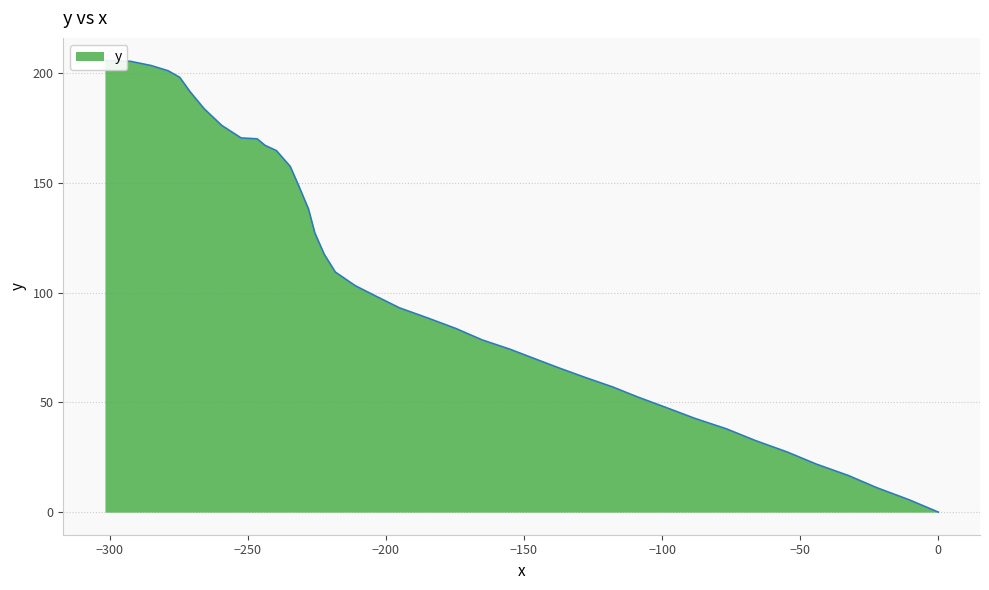

How many positive values are there?

39